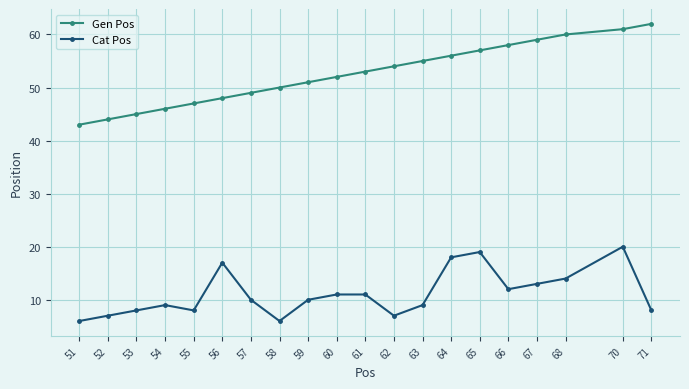

What is the lowest value of the Gen Pos series?

43